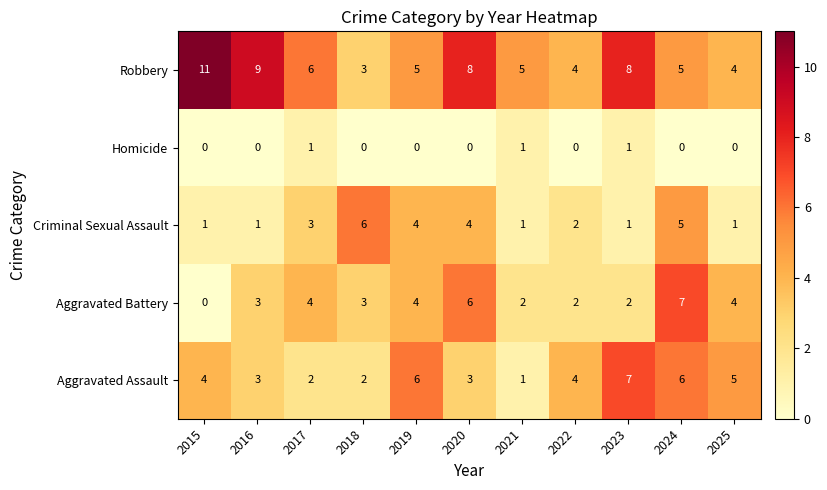

At which category is the sum across all series the highest?

2024